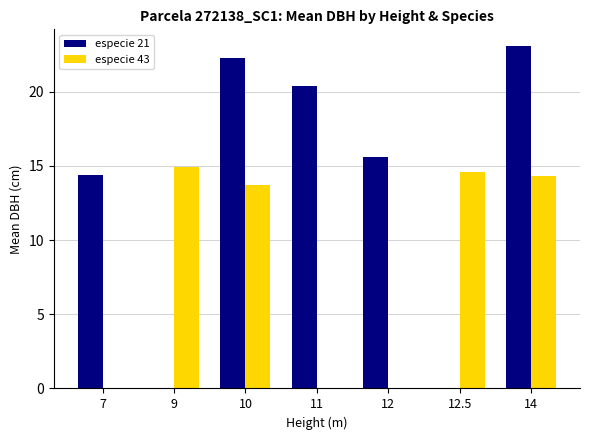

What is the highest value of the especie 21 series?

23.1